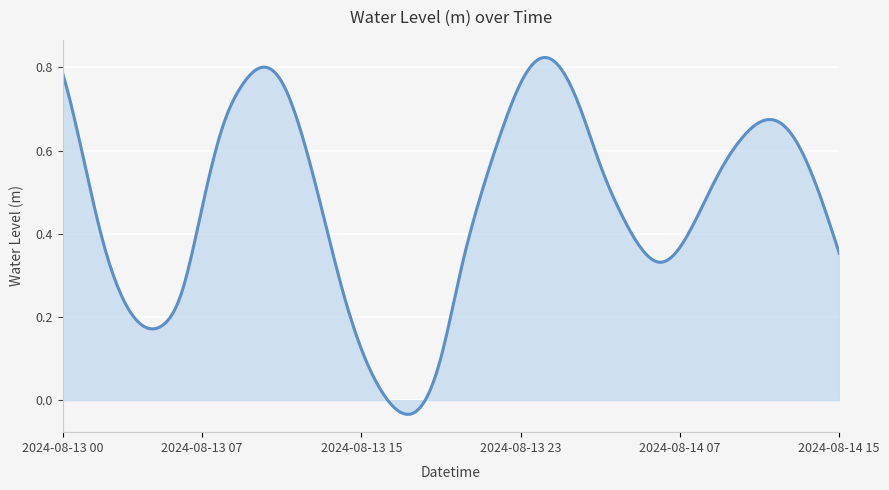

Is this an area chart (filled region under the line)?

Yes